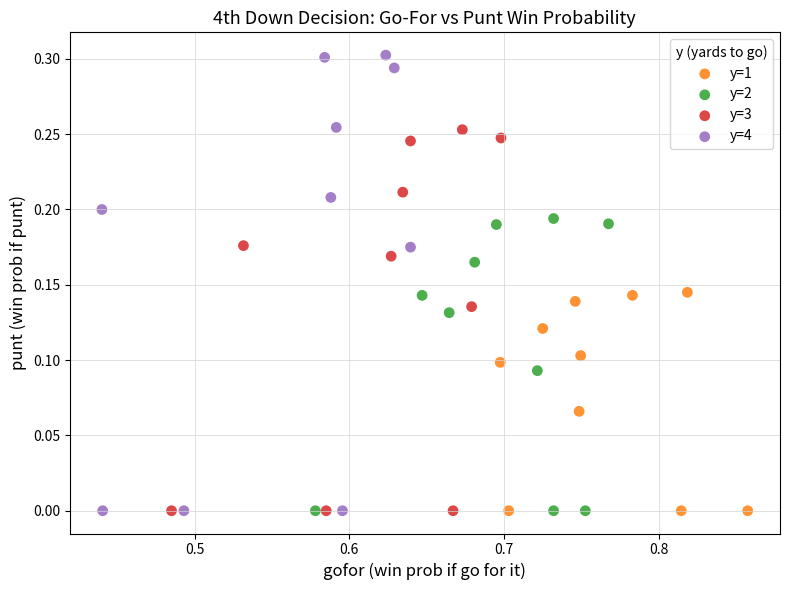

Which series reaches the maximum Y coordinate?

y=4